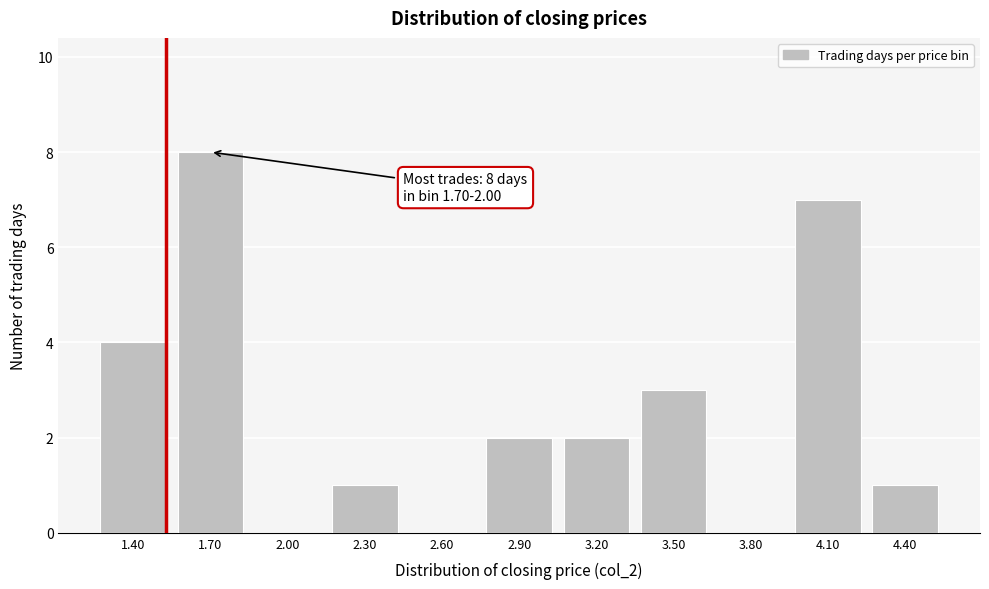

Reading left to right, list all the values displayed in this chart.

1.40=4	1.70=8	2.00=0	2.30=1	2.60=0	2.90=2	3.20=2	3.50=3	3.80=0	4.10=7	4.40=1